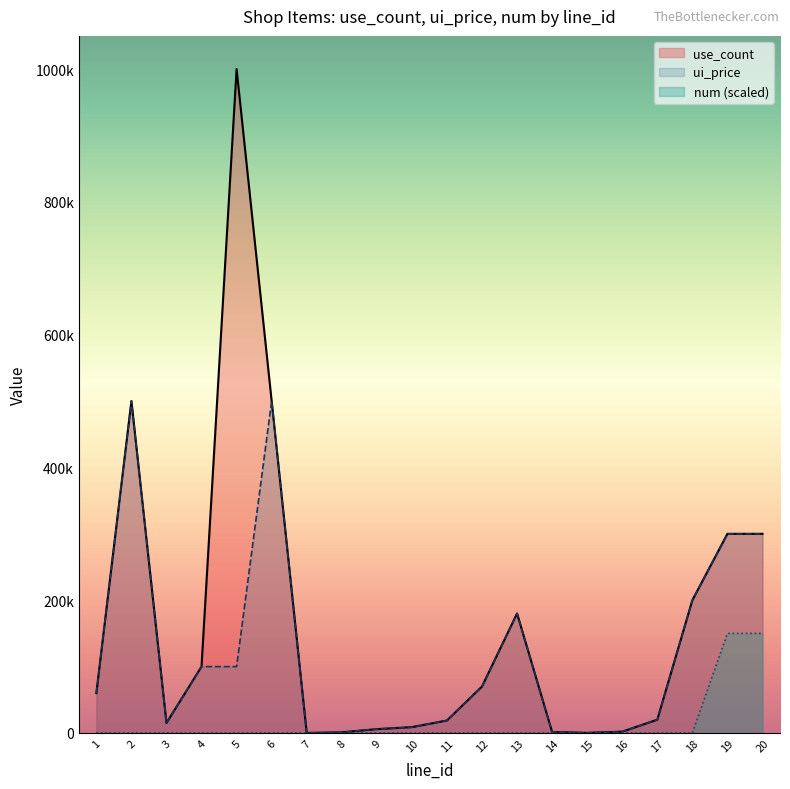

What is the difference between the maximum and minimum values in the use_count series?

999900.0